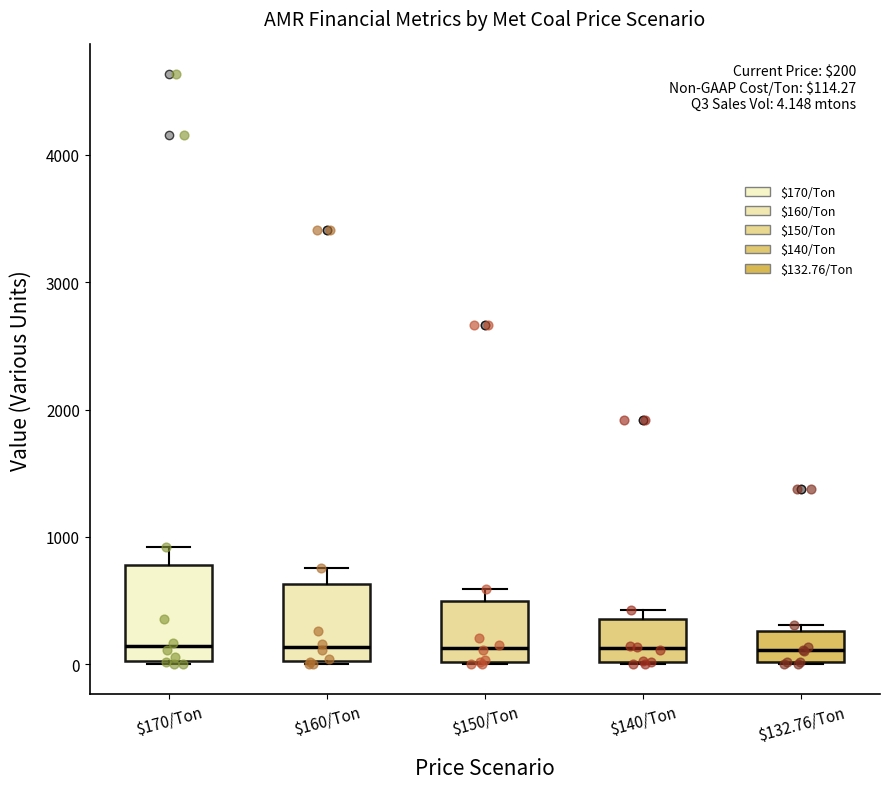

Which box is the tallest, from its lower edge to its upper edge?

$170/Ton